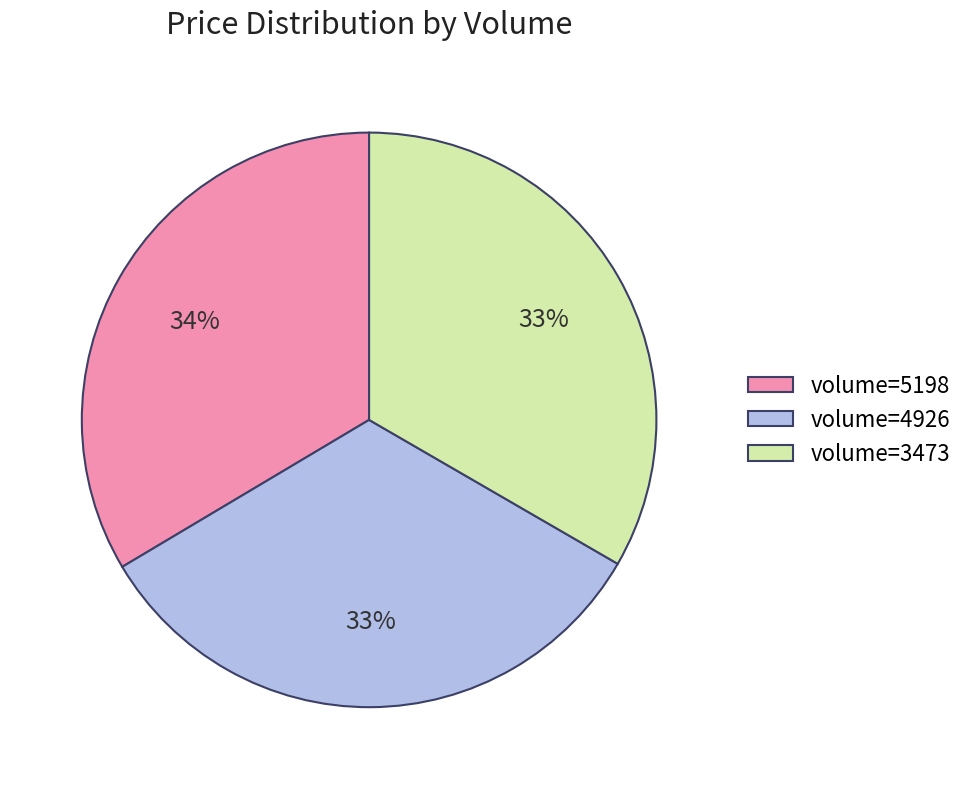

True or false: volume=5198 accounts for 34% of the total.

True